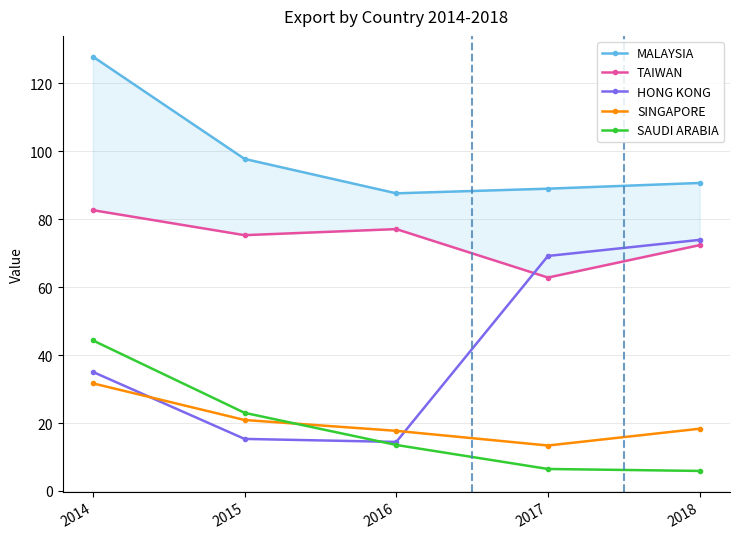

Count the number of data series in this chart.

5